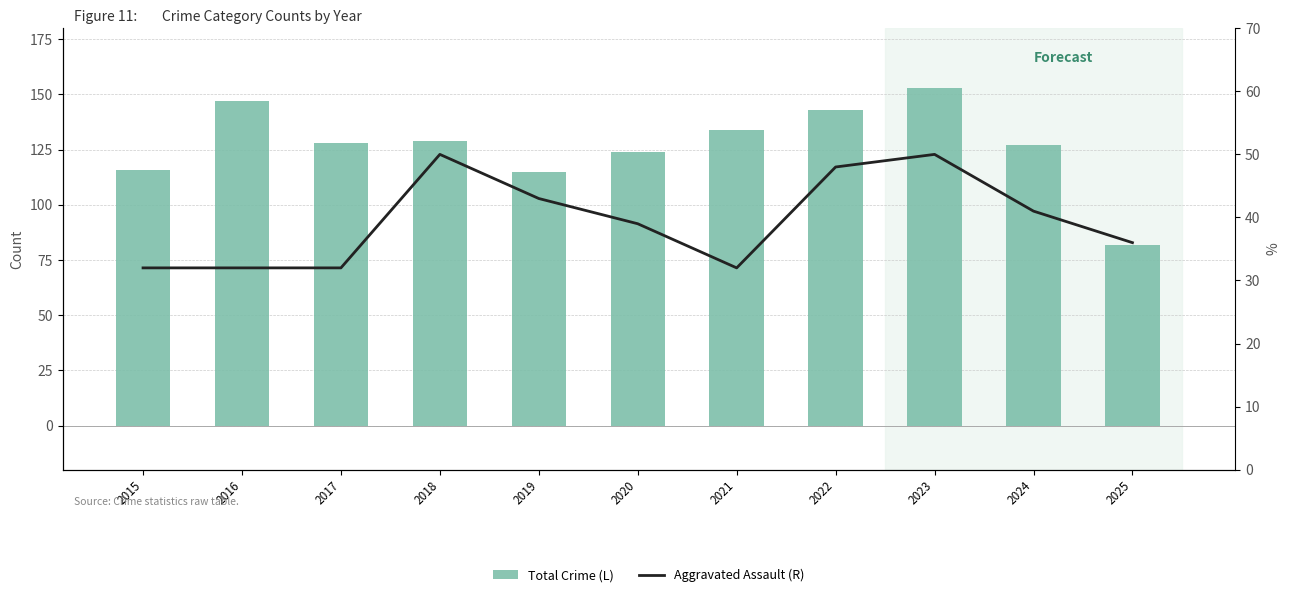

At how many categories does at least one series exceed 96?

10